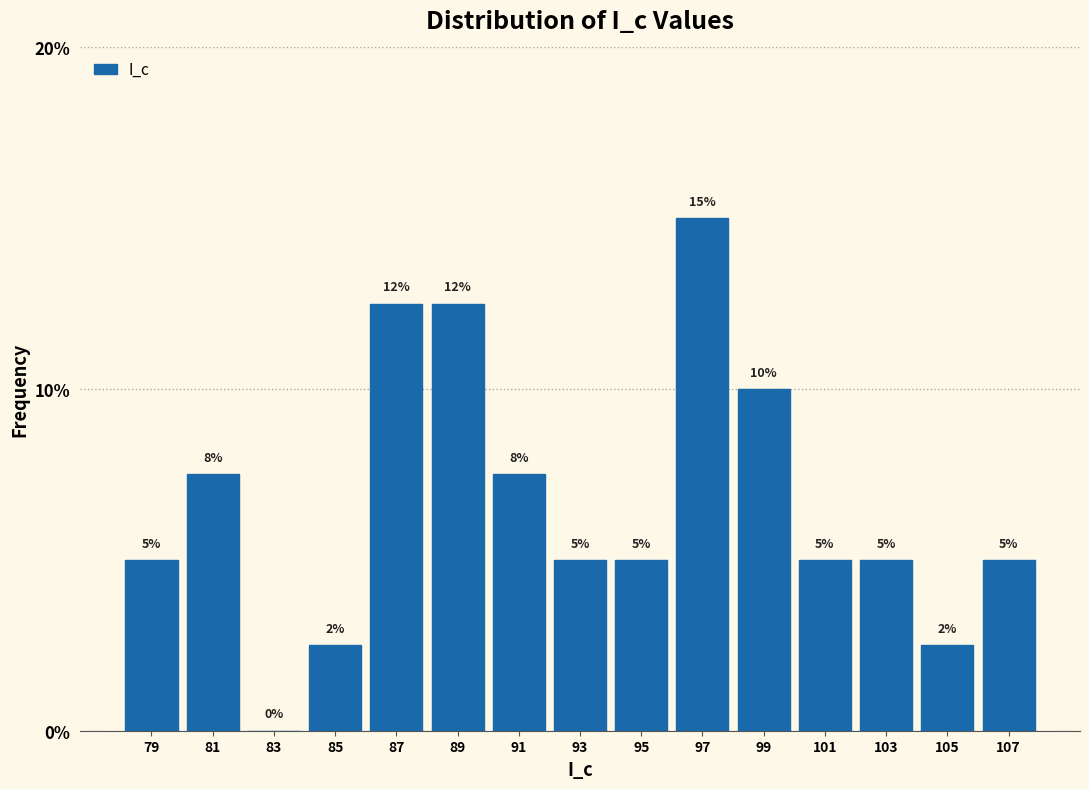

Is it true that the value at 85 is 0.8?

False